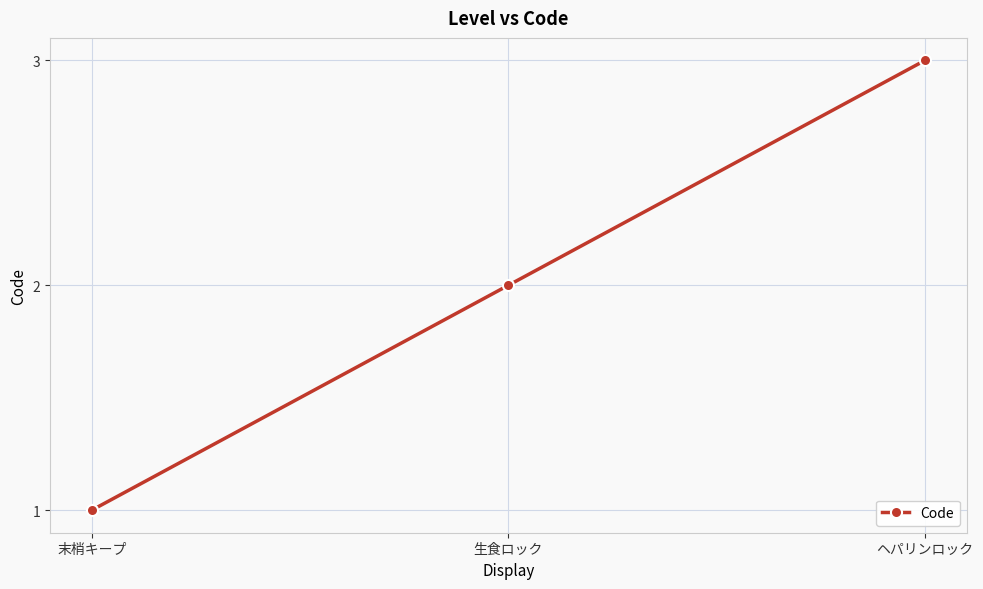

Count the values in the range 1 to 3.

3